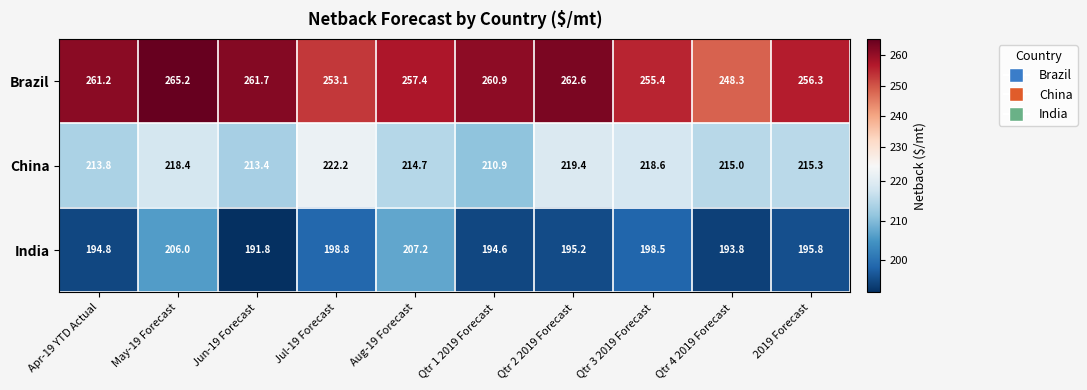

True or false: China has a value of 218.4 at May-19 Forecast.

True